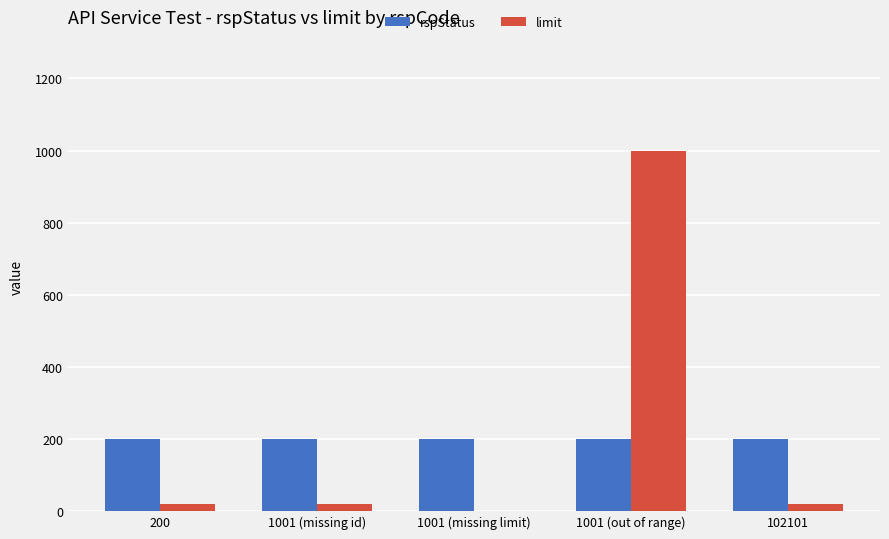

Reading right to left, transcribe all the data shown in this chart.

rspStatus: 102101=200	1001 (out of range)=200	1001 (missing limit)=200	1001 (missing id)=200	200=200
limit: 102101=20	1001 (out of range)=1000	1001 (missing limit)=0	1001 (missing id)=20	200=20